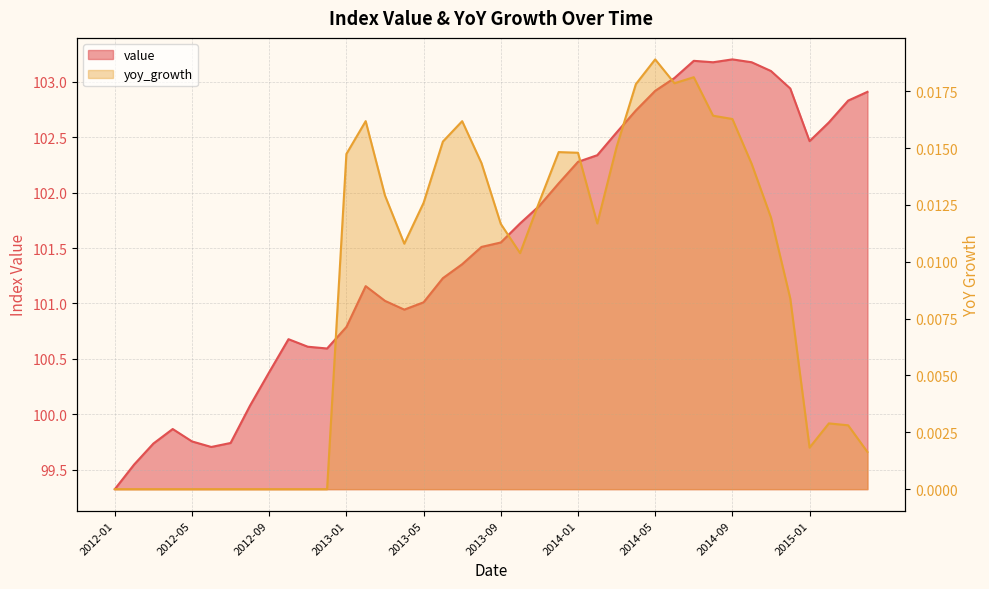

Where is the data nearest to the value 101?

2013-05